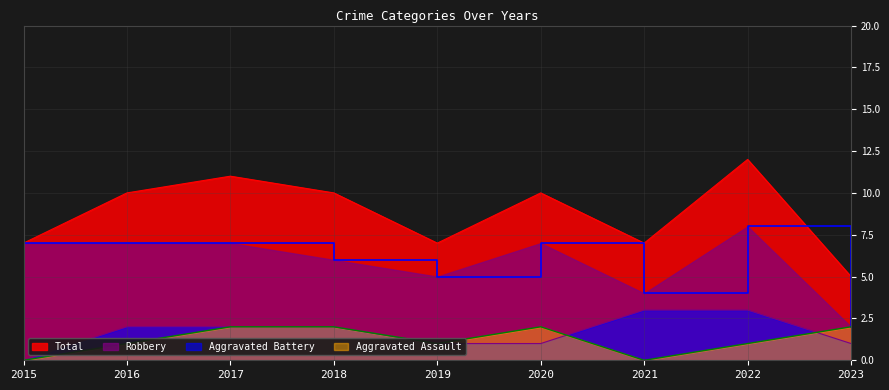

Is the value of Total at 2018 greater than the value of Aggravated Battery at 2018?

Yes